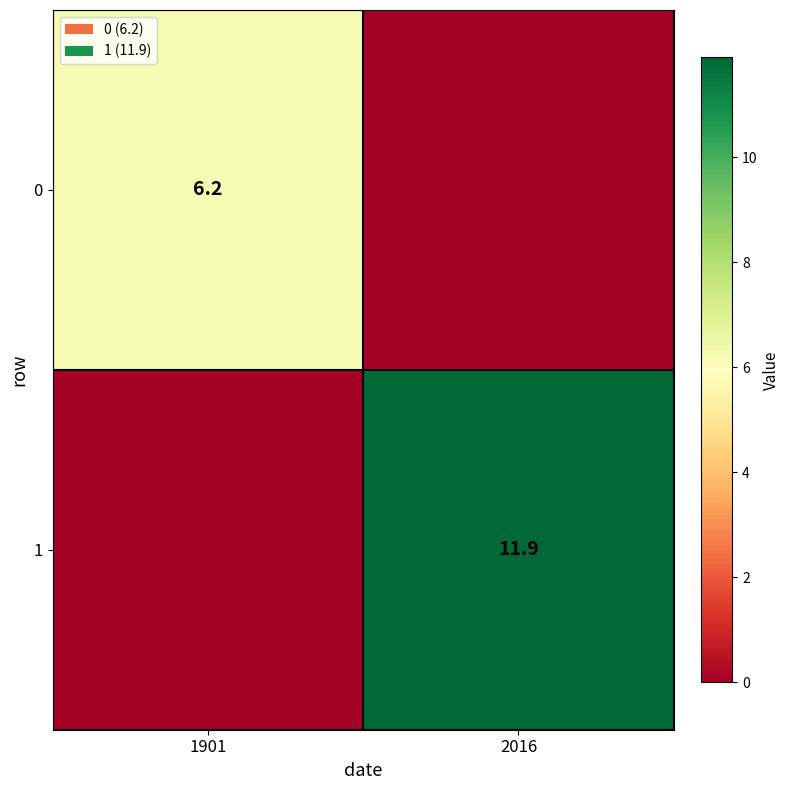

True or false: 0 has a value of 6.2 at 1901.

True